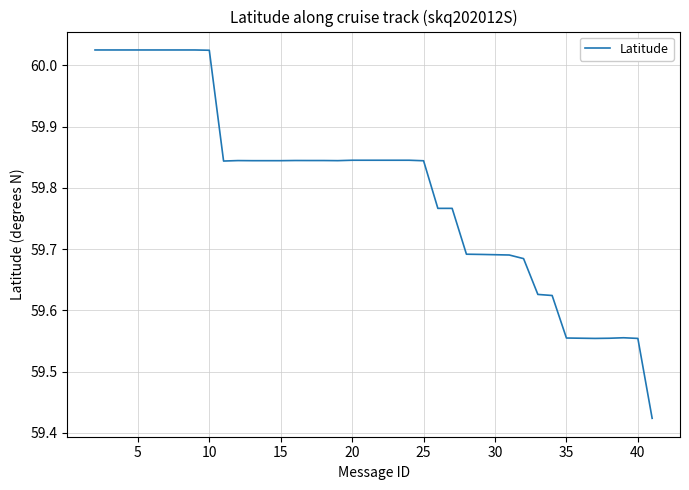

What is the difference between the maximum and minimum values?

0.6